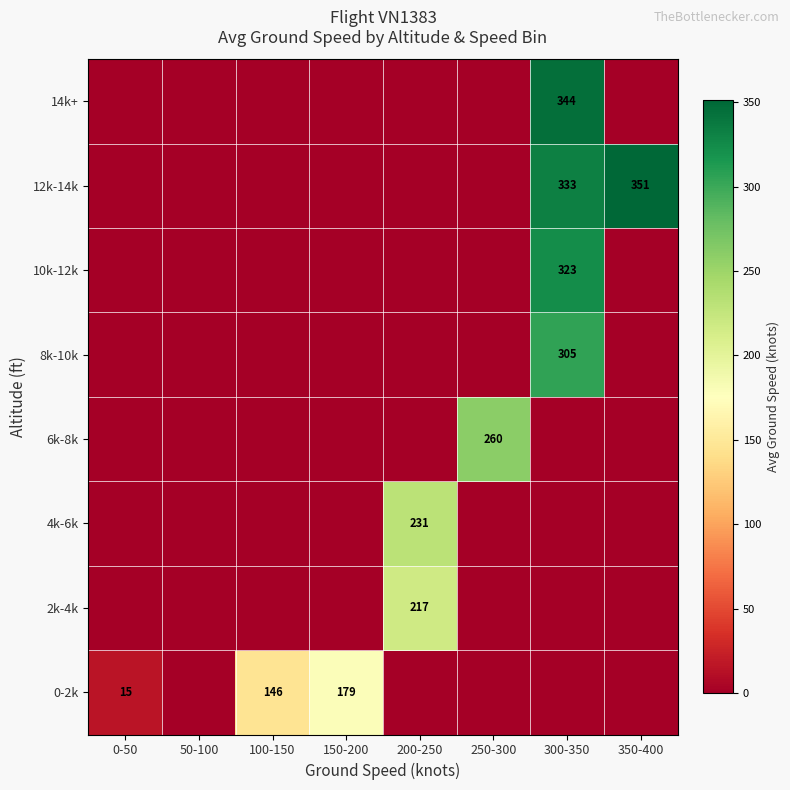

Is it true that 4k-6k equals 231 at 200-250?

True